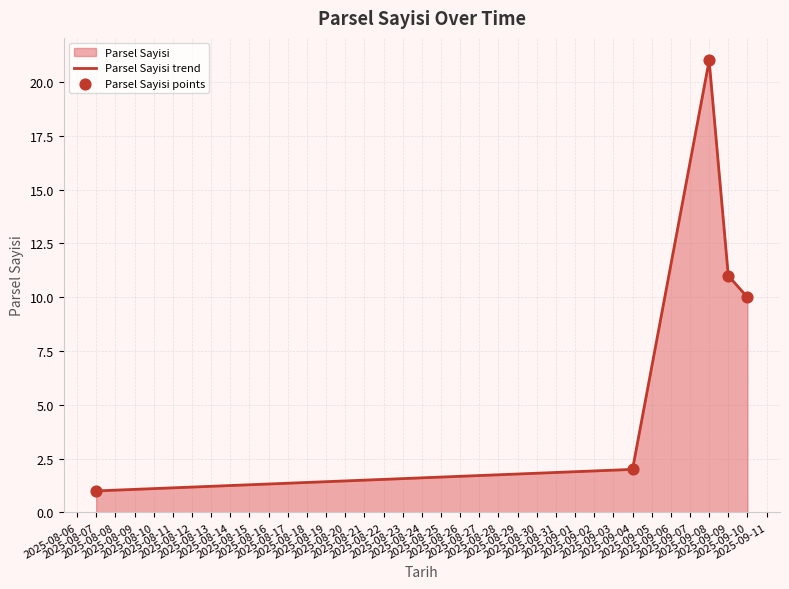

True or false: there are more than 2 points higher than both neighbors.

False